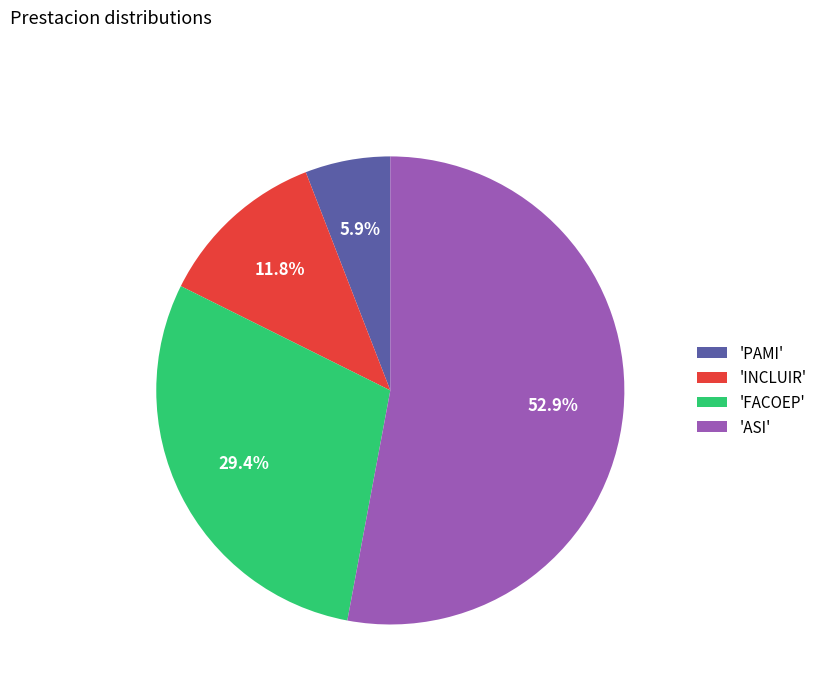

Approximately how many times larger is the value at 'FACOEP' compared to 'INCLUIR'?

2.5